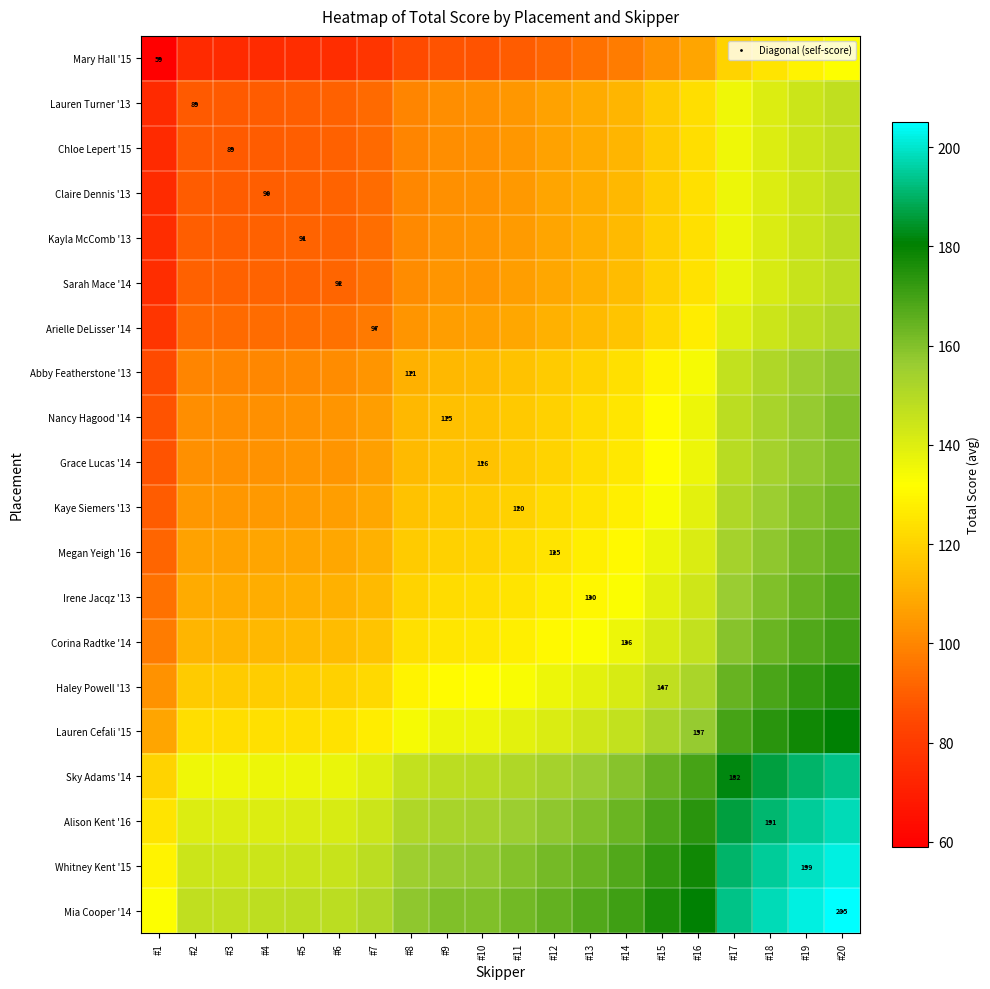

What is the total value across all series at #10?

2439.5